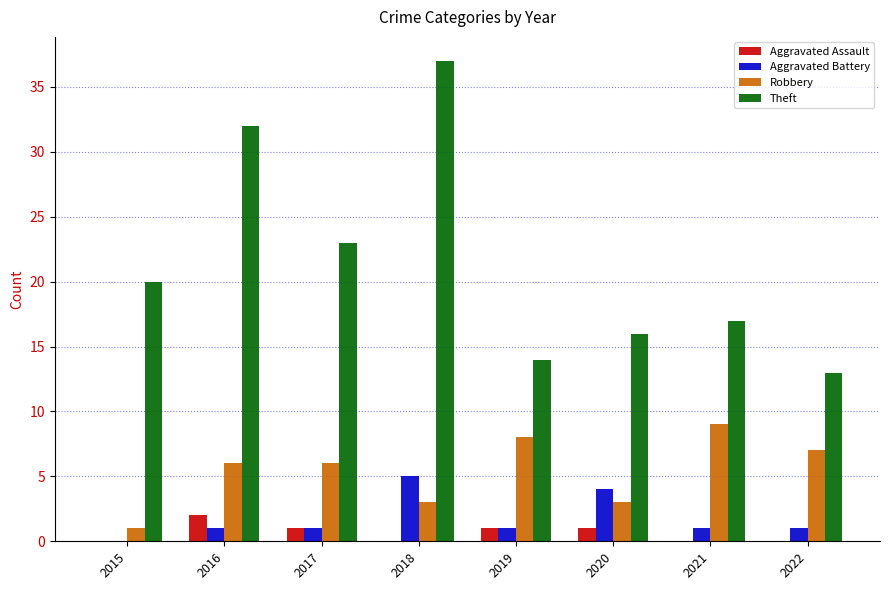

The value of Aggravated Assault at 2021 is 0. True or false?

True